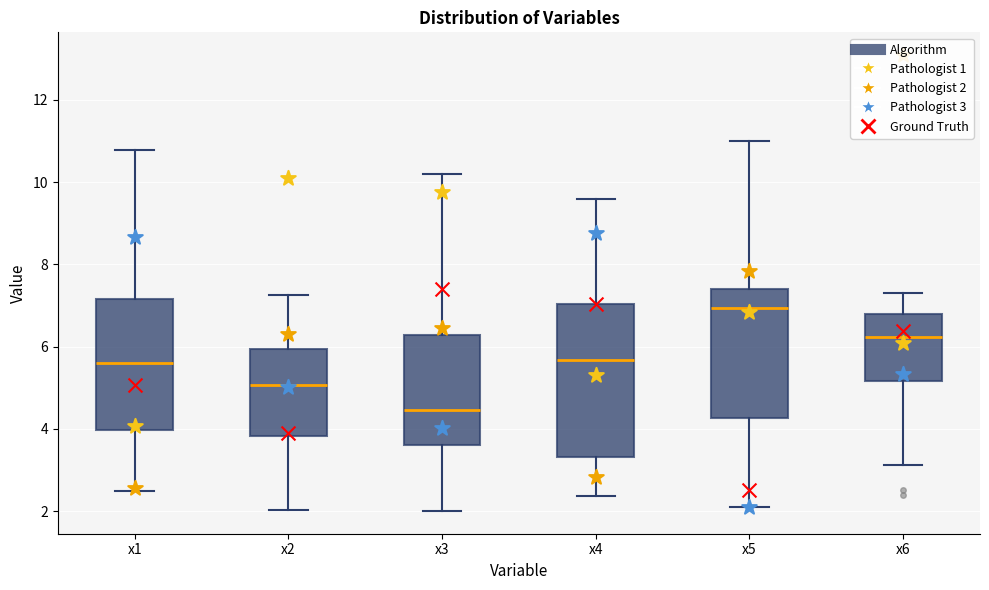

Which box's median line is the lowest?

x3